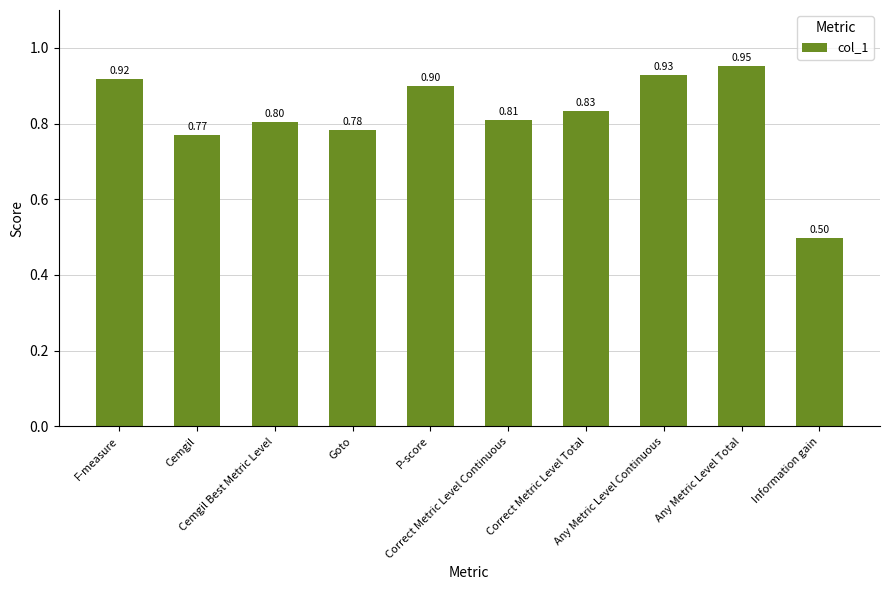

What is the minimum value shown in the chart?

0.5